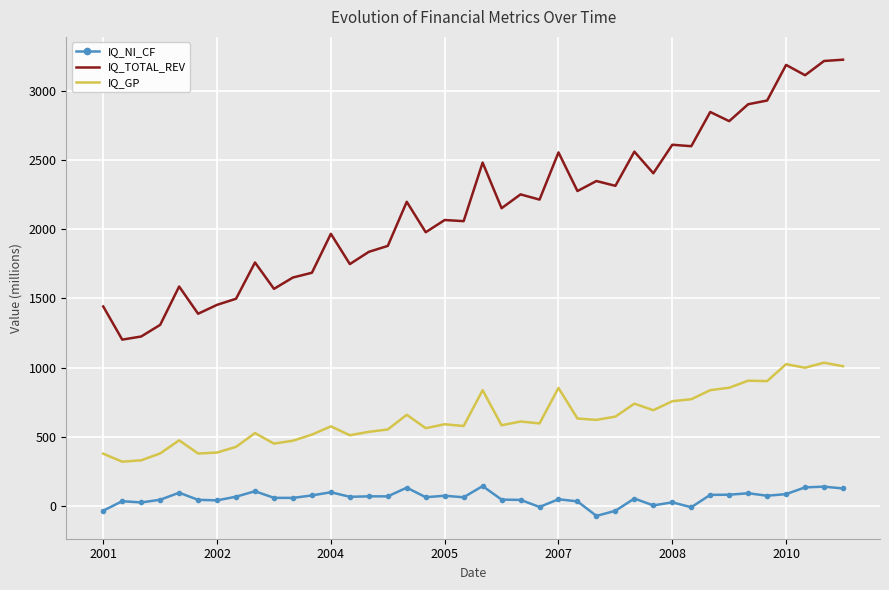

List the series in order of their overall mean, highest first.

IQ_TOTAL_REV, IQ_GP, IQ_NI_CF